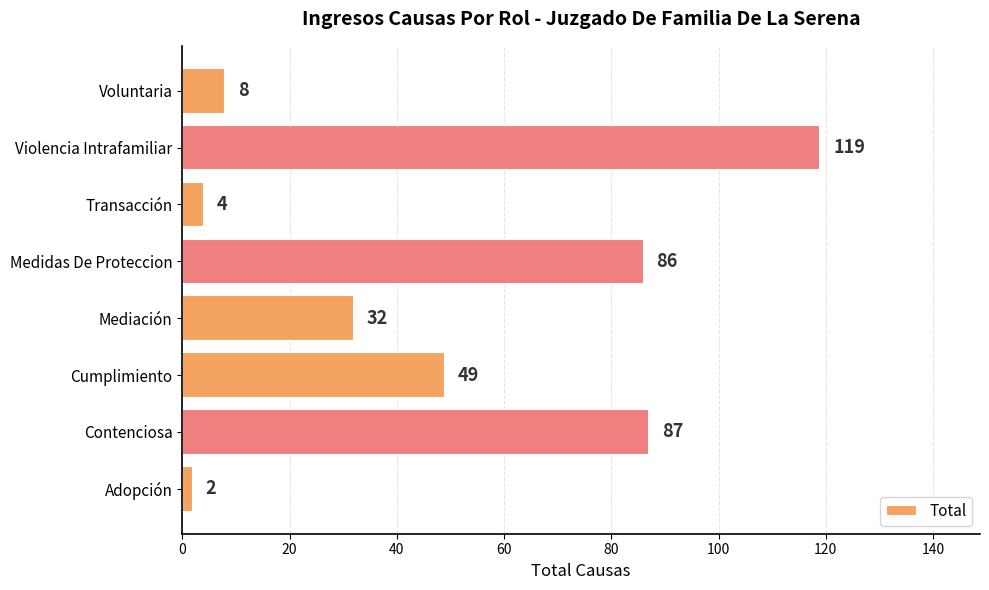

The value at Voluntaria is 8. True or false?

True